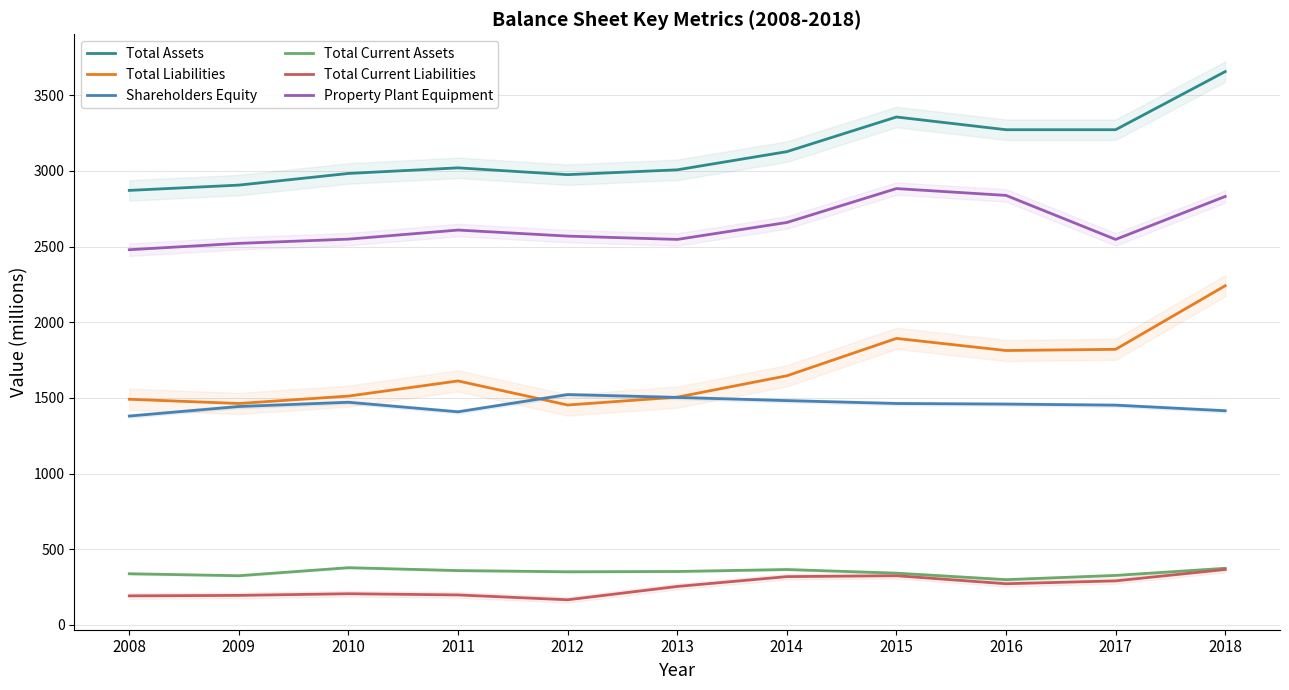

Where does the Total Assets series first go above 3020?

2014